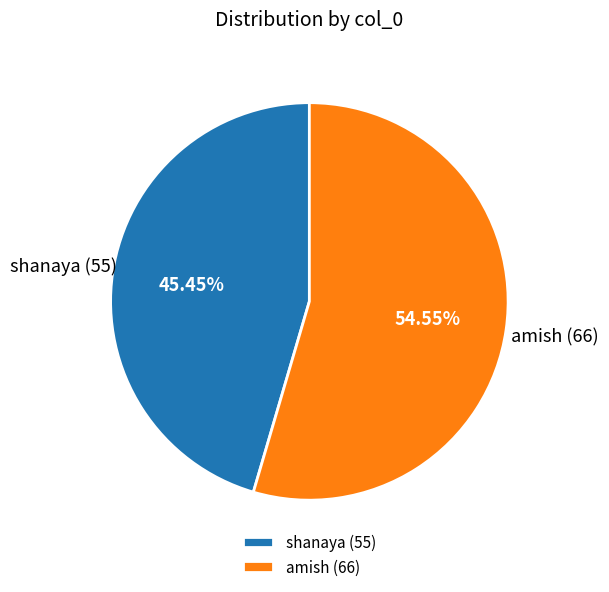

Between shanaya and amish, which is larger?

amish